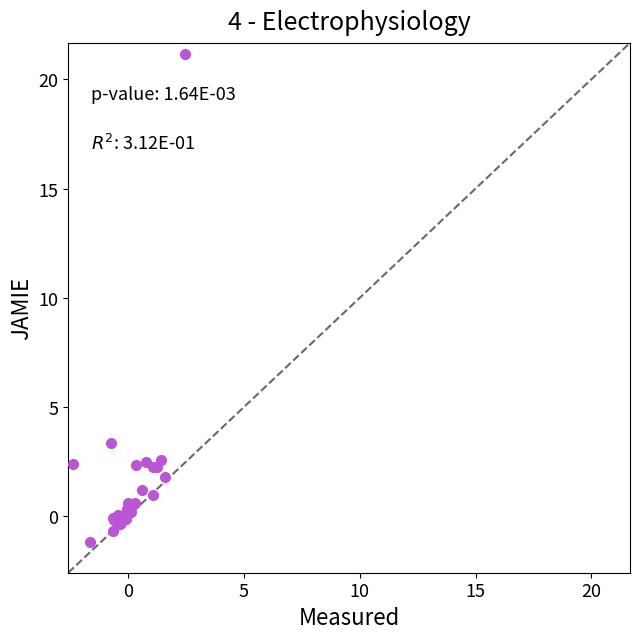

What Y value in the scatter plot is closest to 9?

3.4